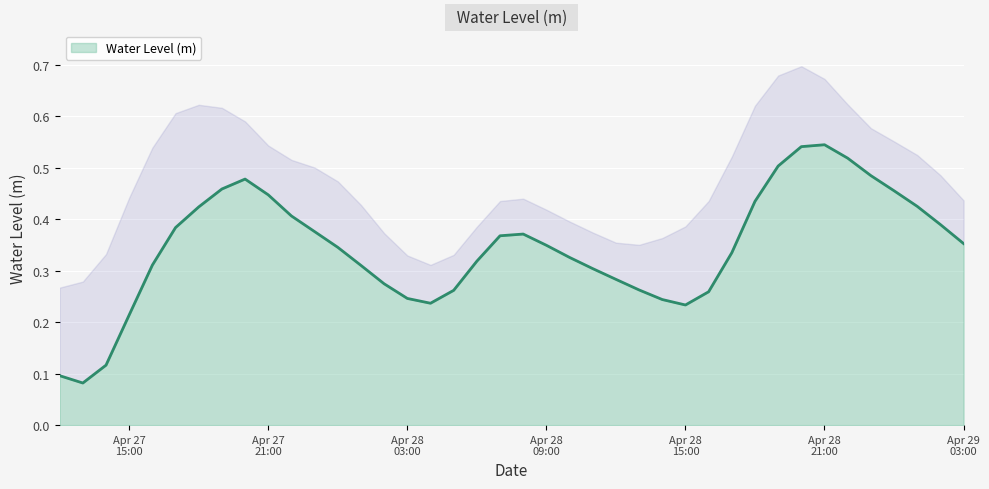

How many series are shown in this chart?

1